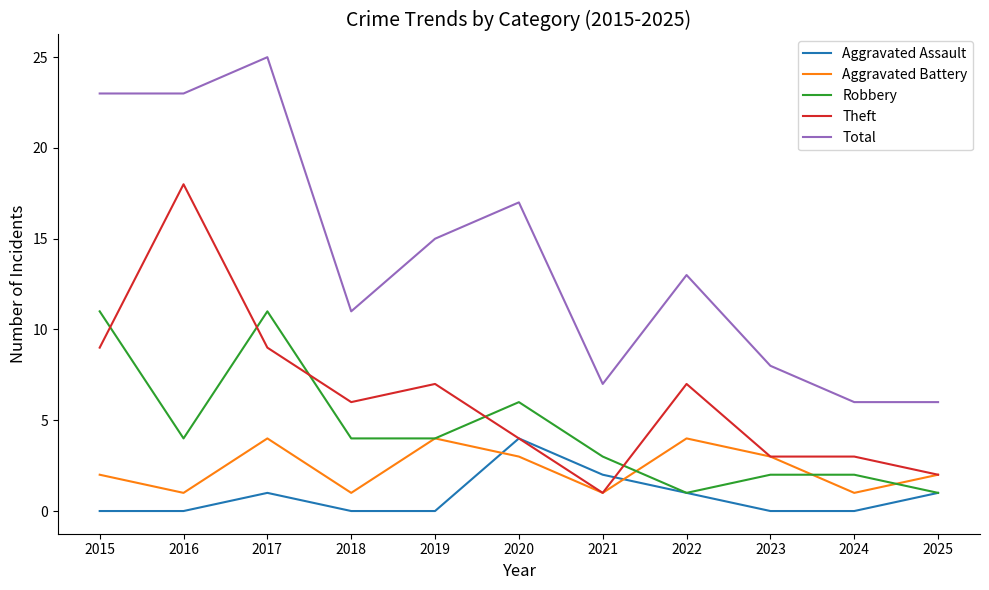

Which series has the largest range (max minus min)?

Total